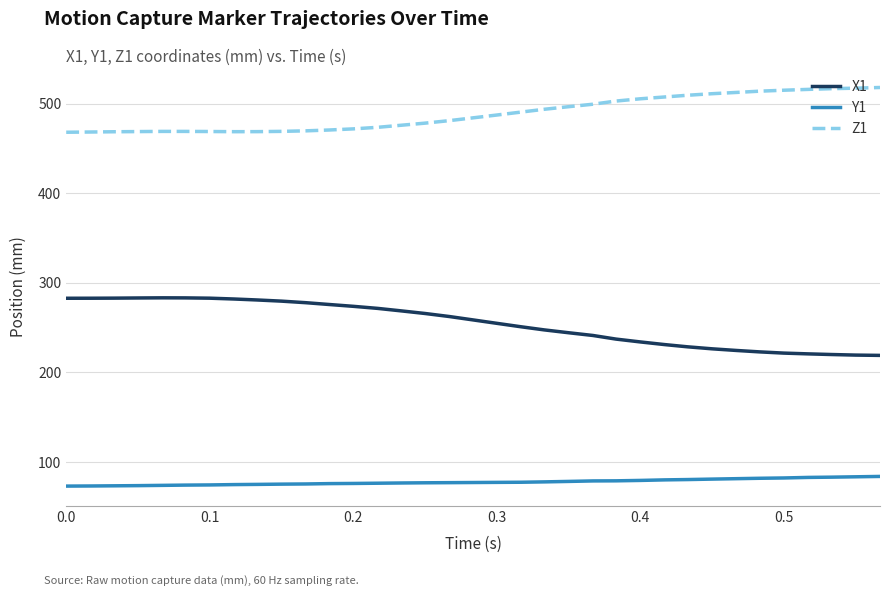

How many distinct data groups are displayed?

3